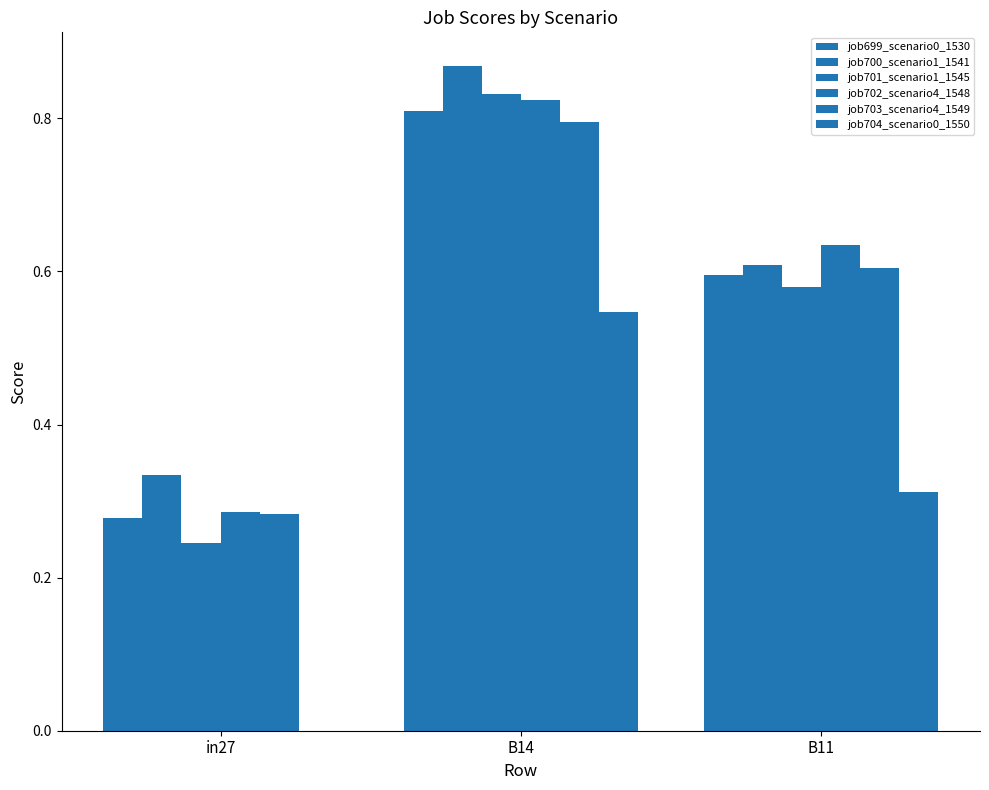

The job702_scenario4_1548 series shows 0.5 at in27. True or false?

False